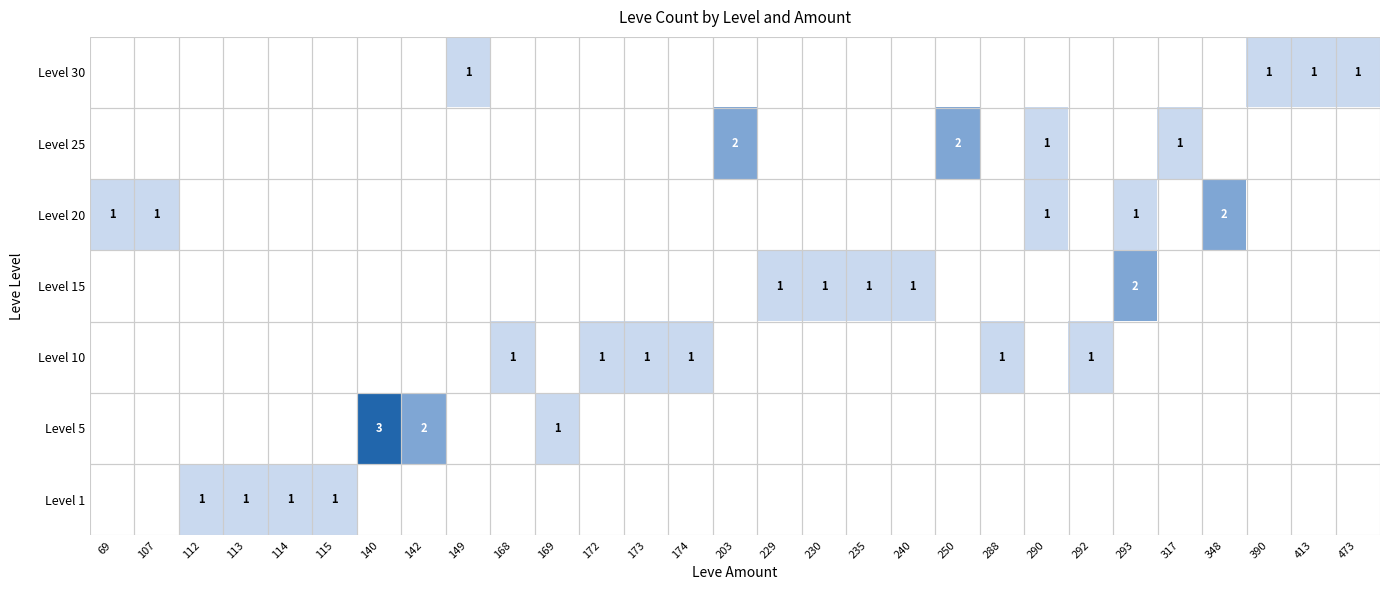

The value of Level 30 at 413 is 0. True or false?

False